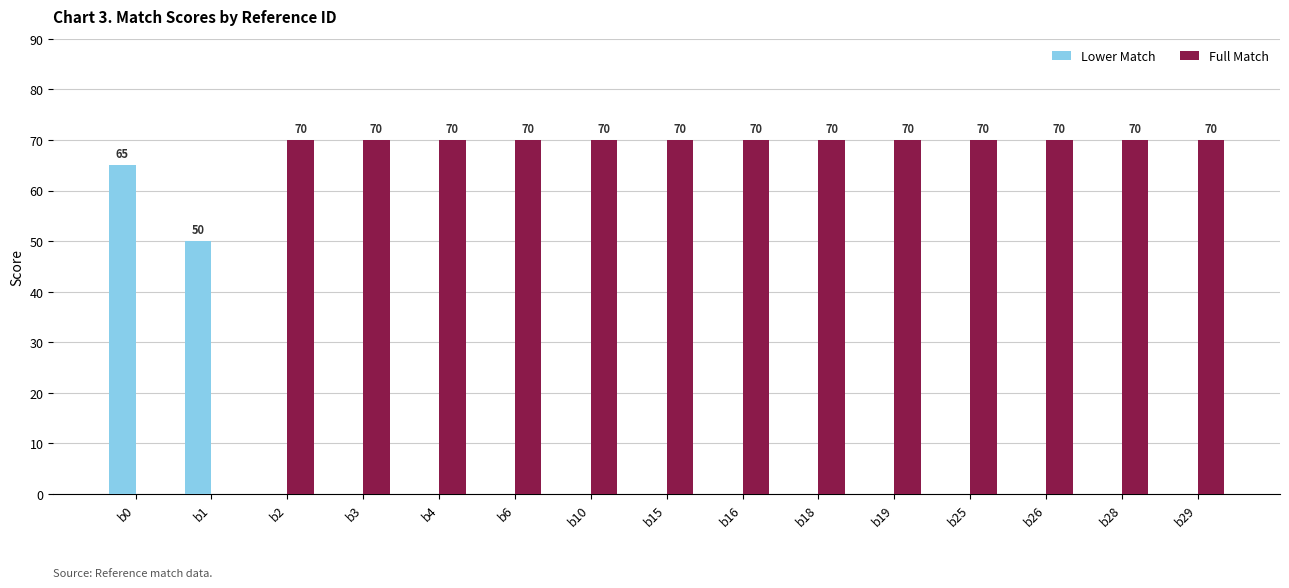

What is the sum of the Lower Match values at b1 and b15?

50